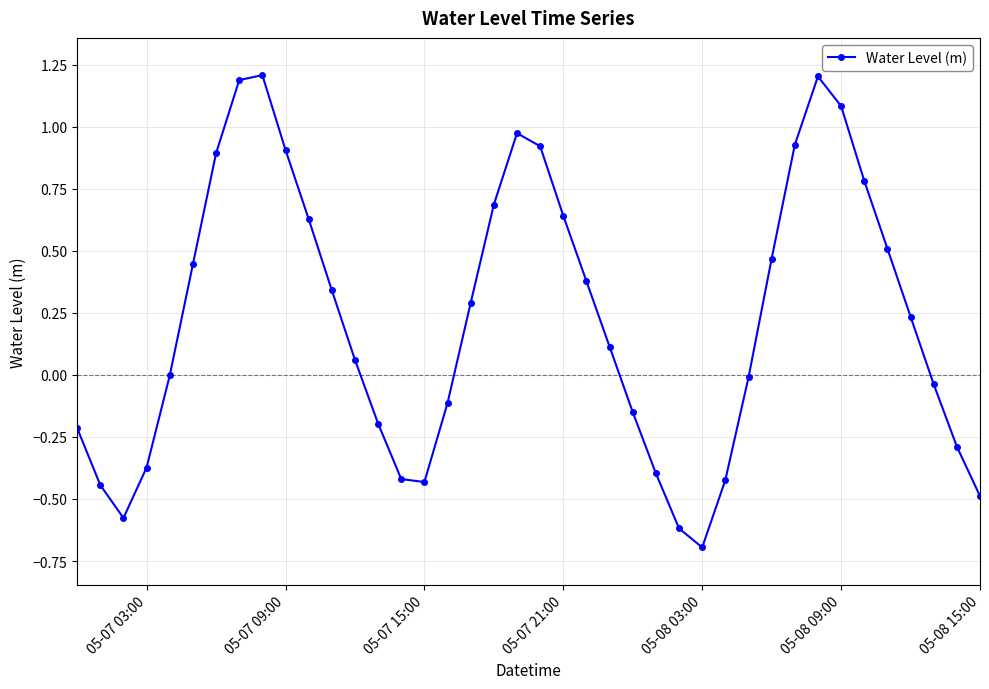

True or false: the data has more than 1 interior local peaks.

True